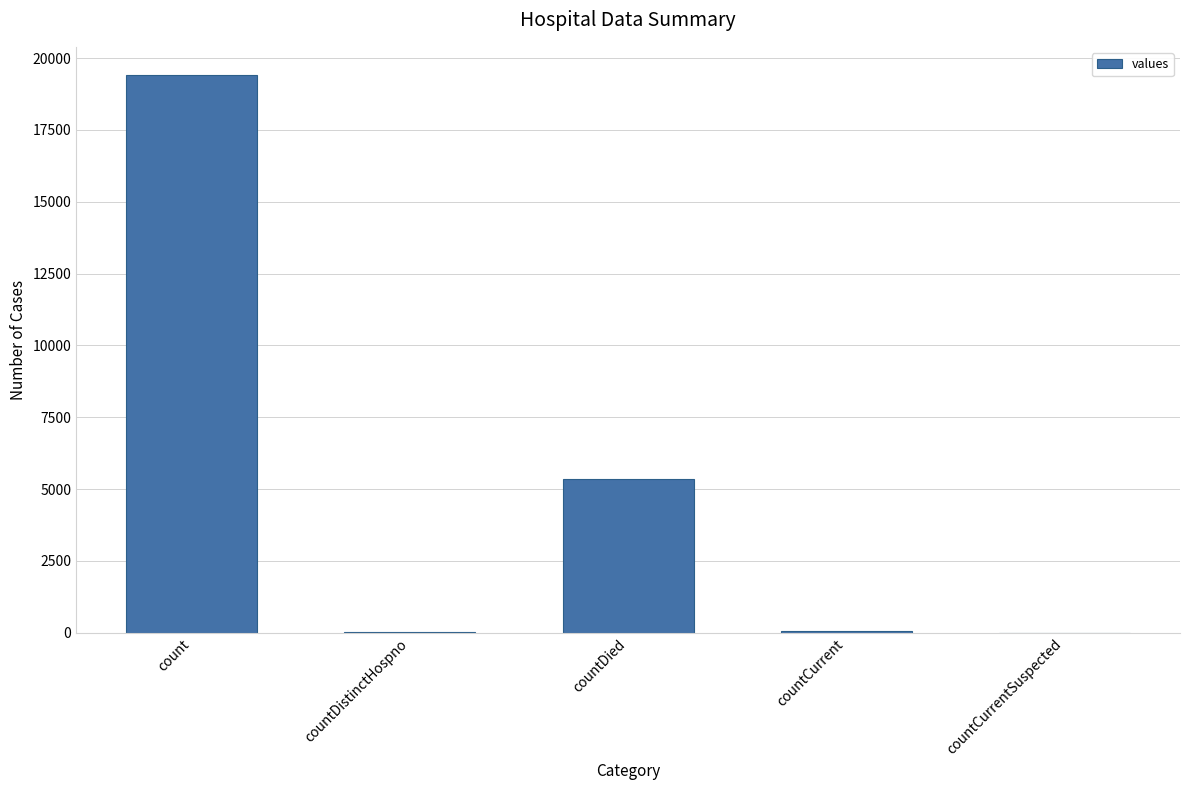

What is the approximate value at countDied?

5357